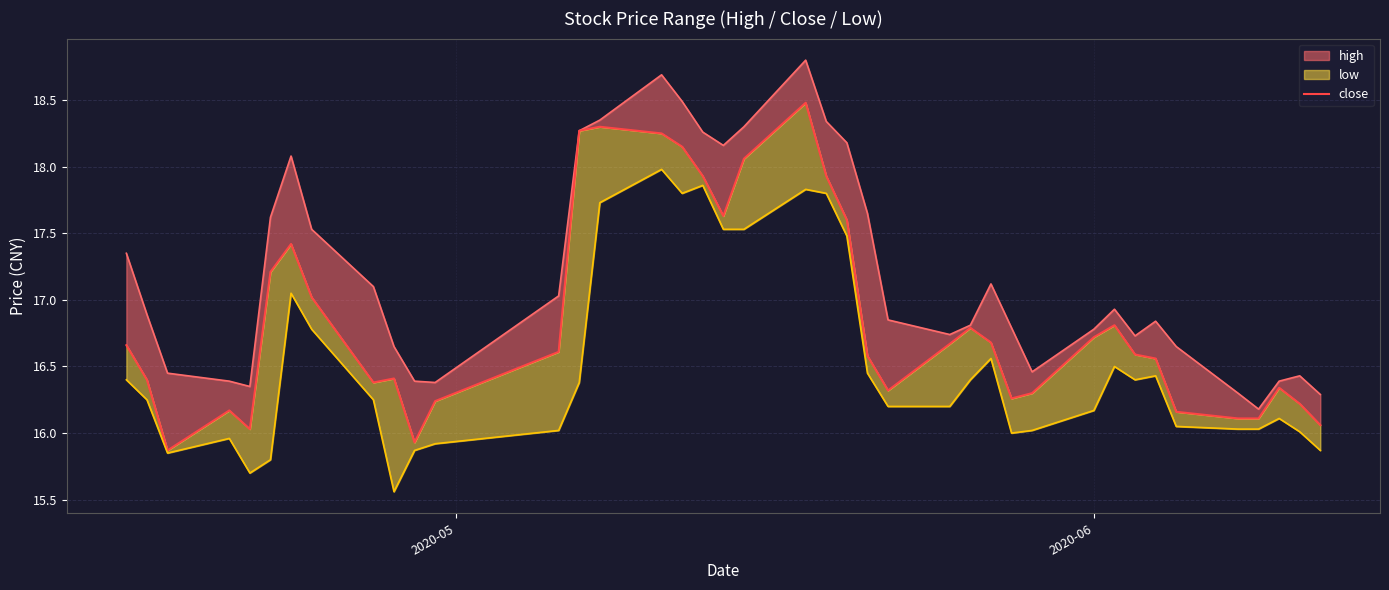

Rank the series by their average value, from highest to lowest.

high, close, low